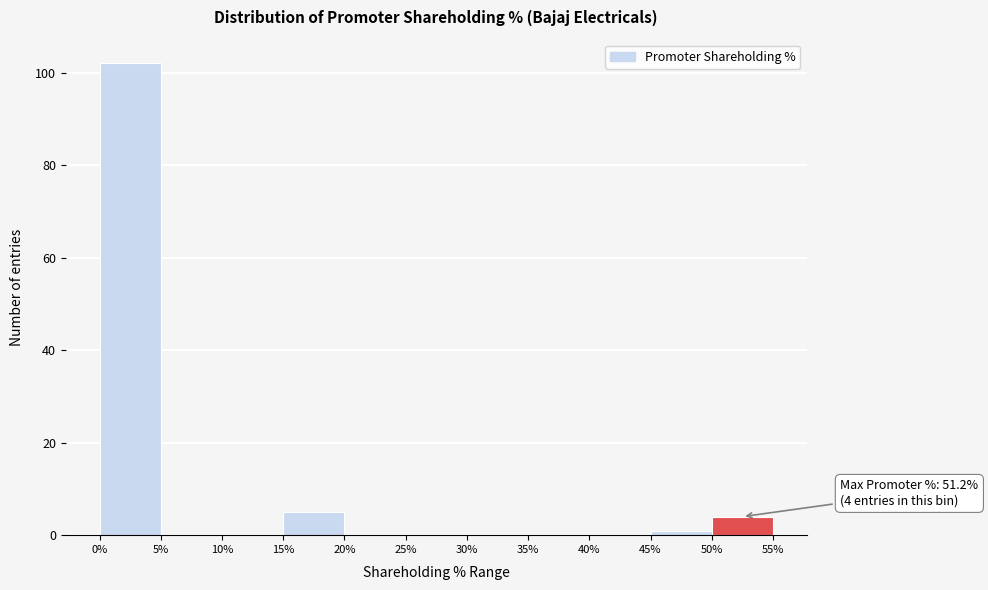

Over which range of the x-axis is the bar tallest?

0% to 5%